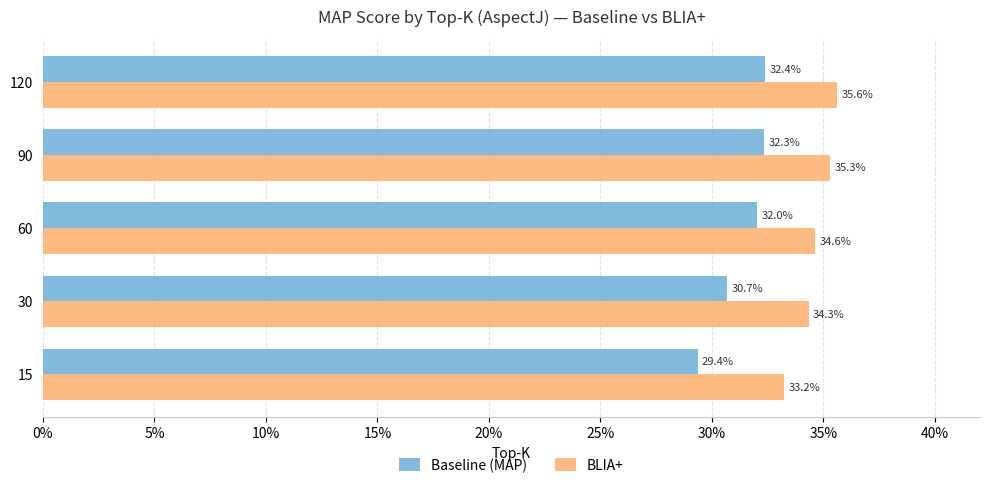

What are all the series names shown in the legend?

Baseline (MAP), BLIA+